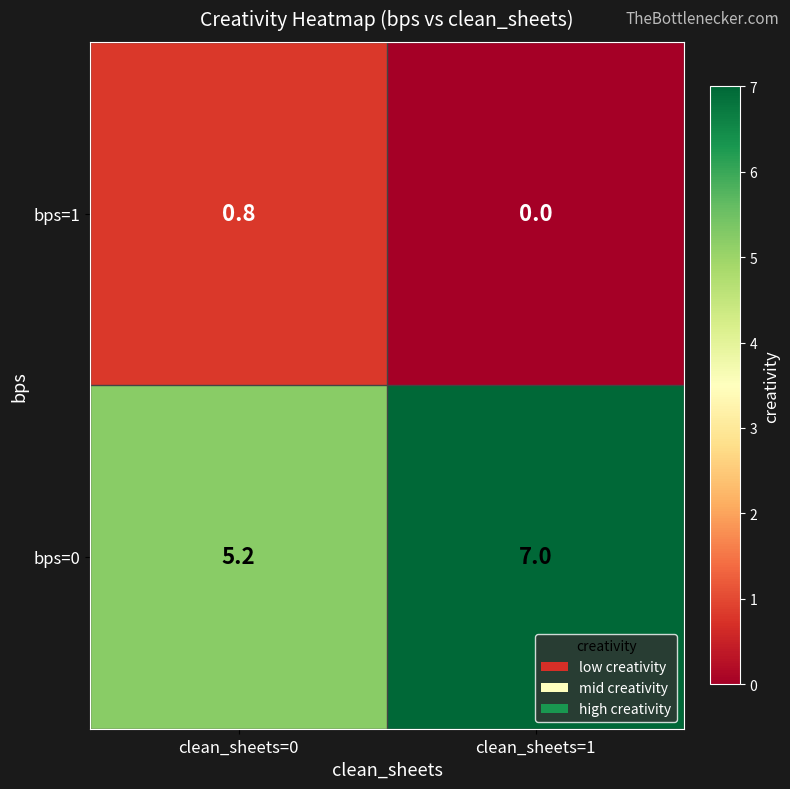

How many series are shown in this chart?

2